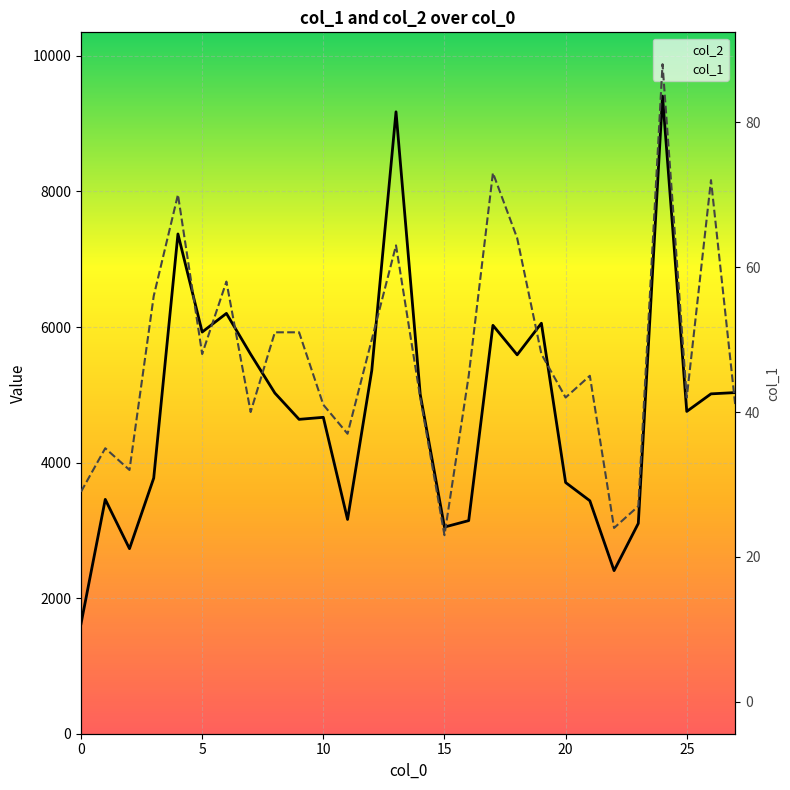

Between 21 and 27, which is larger?

27